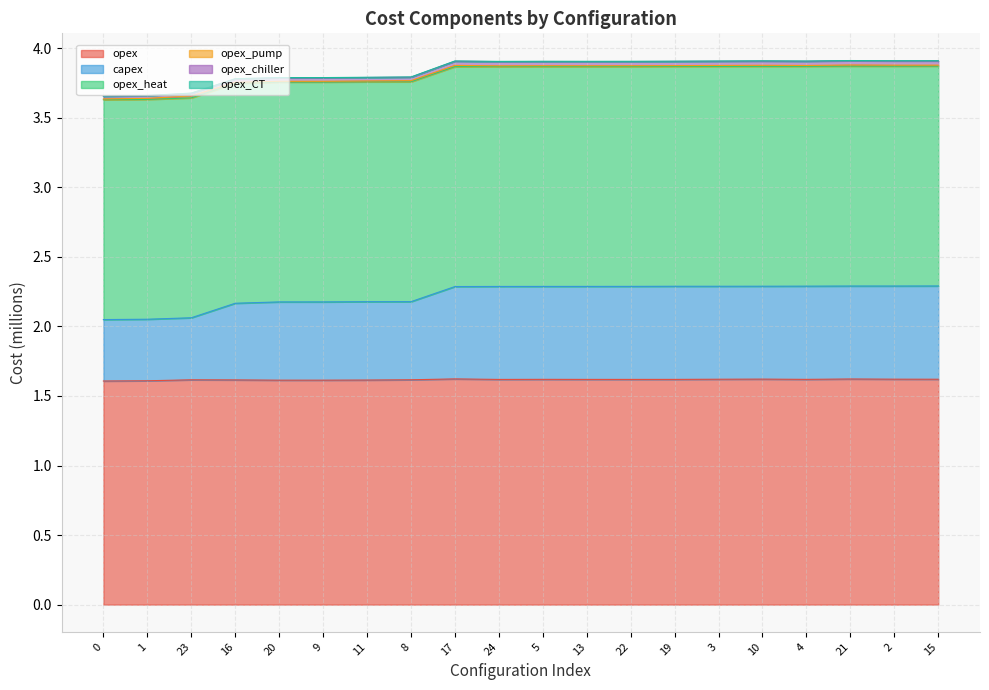

True or false: capex and opex_chiller intersect in this chart.

False